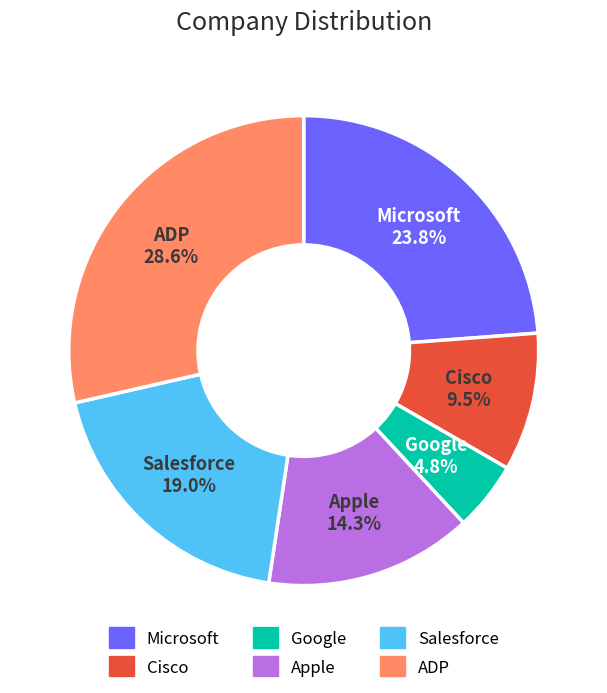

Does Apple represent more than half of the total?

No